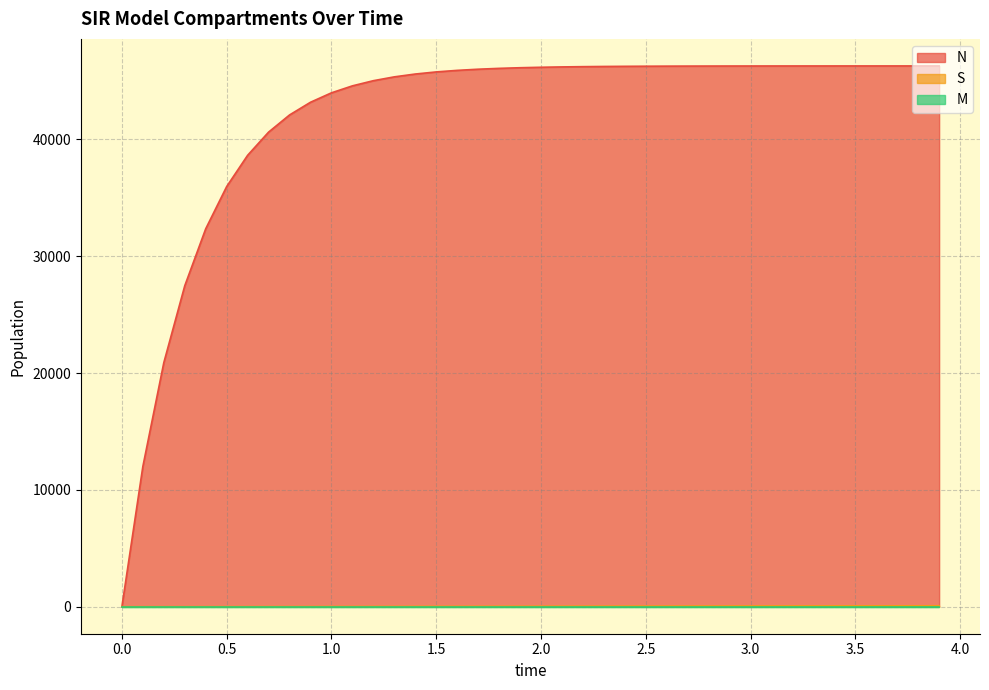

What is the sum of the N values at 3.5 and 3.0?

92570.2